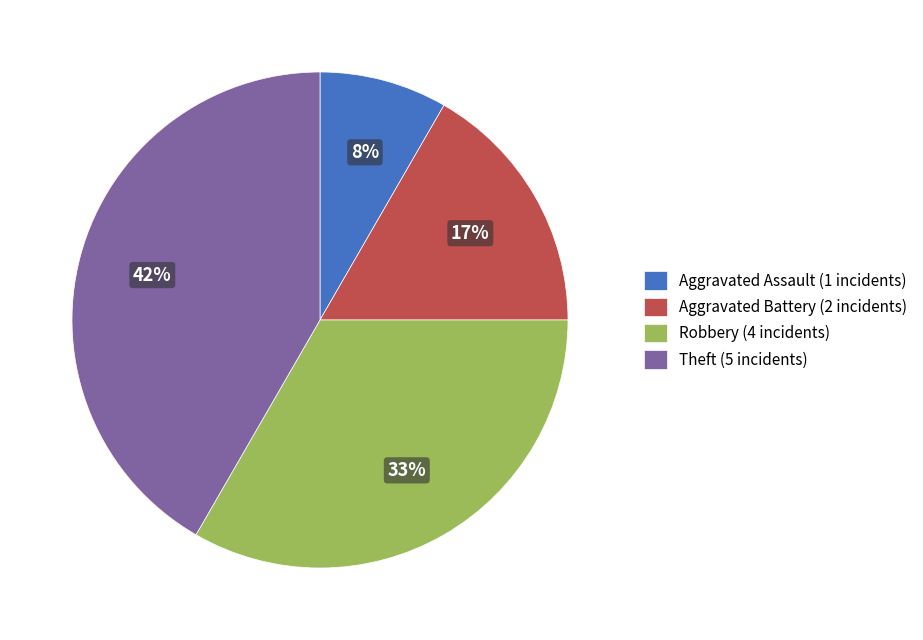

To the nearest percent, what is the combined percentage of Aggravated Assault (1 incidents) and Theft (5 incidents)?

50%